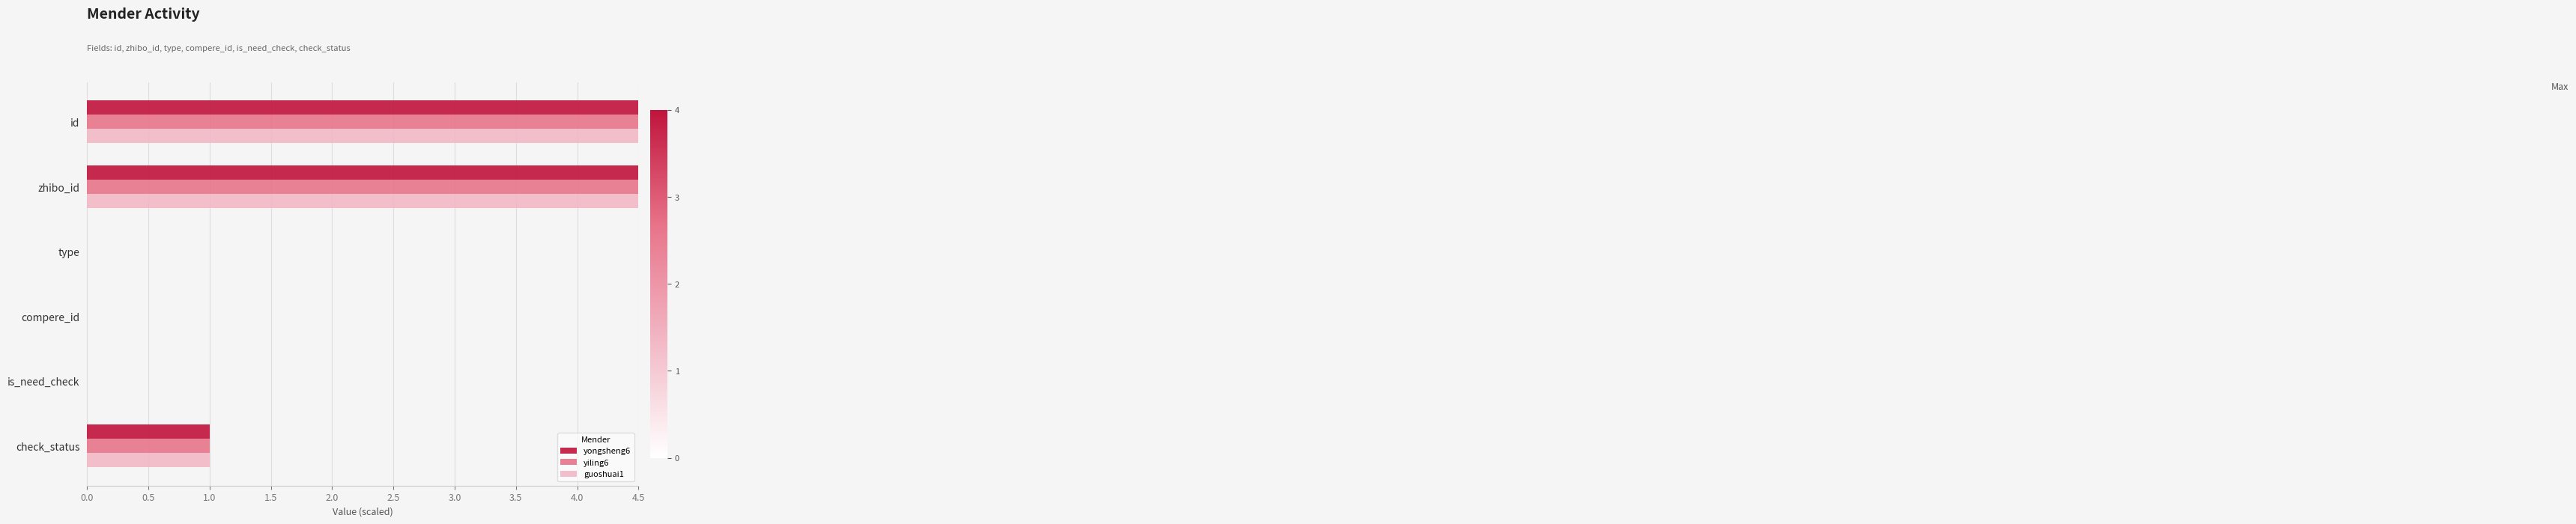

What is the difference between the second highest and minimum values in the yongsheng6 series?

13.0